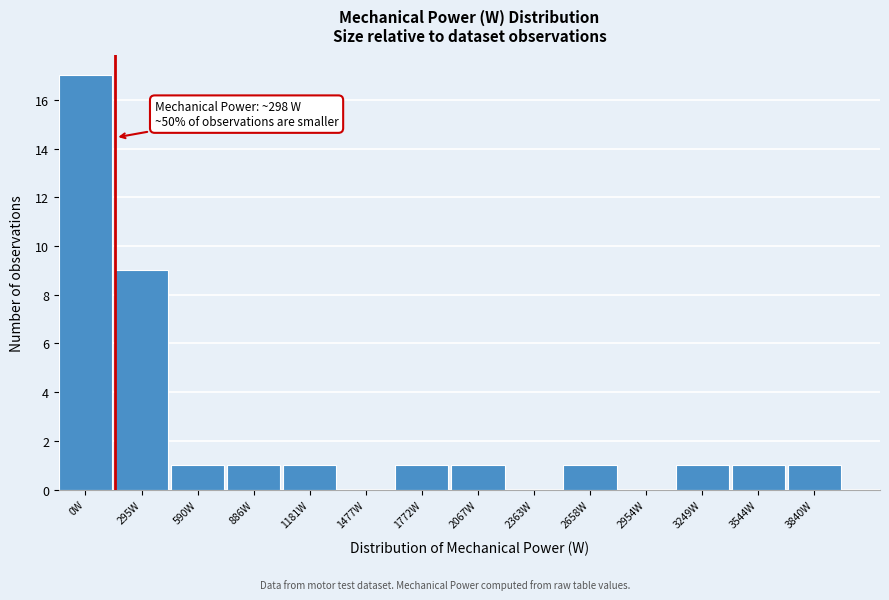

Reading right to left, extract all data points from this chart.

3840W=1	3544W=1	3249W=1	2954W=0	2658W=1	2363W=0	2067W=1	1772W=1	1477W=0	1181W=1	886W=1	590W=1	295W=9	0W=17